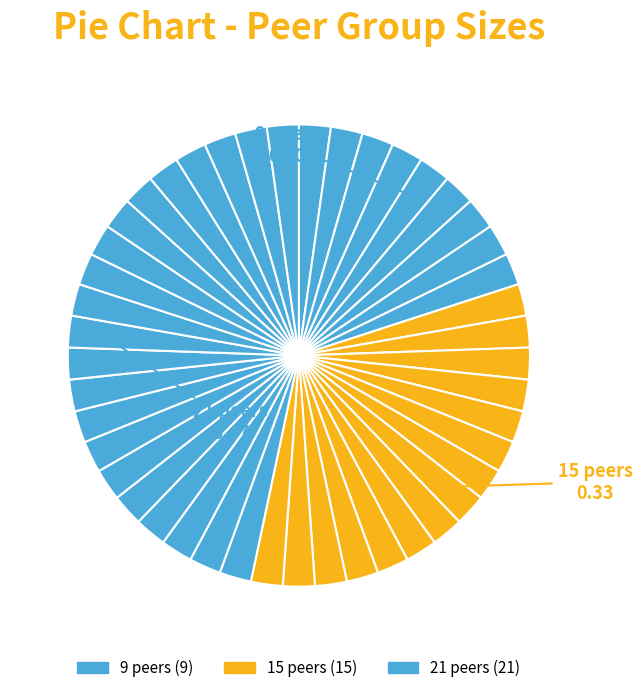

How many slices are in this pie chart?

45